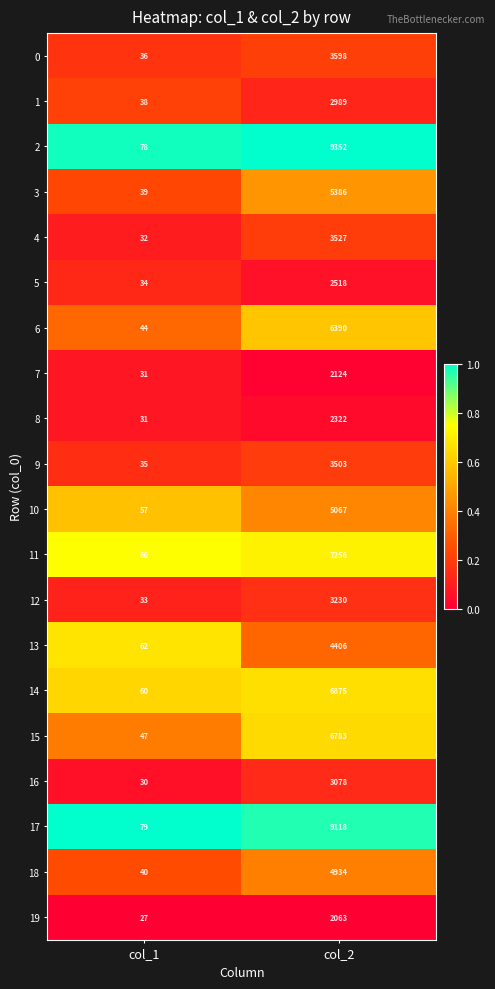

Where is 12 nearest to the value 1631?

col_1